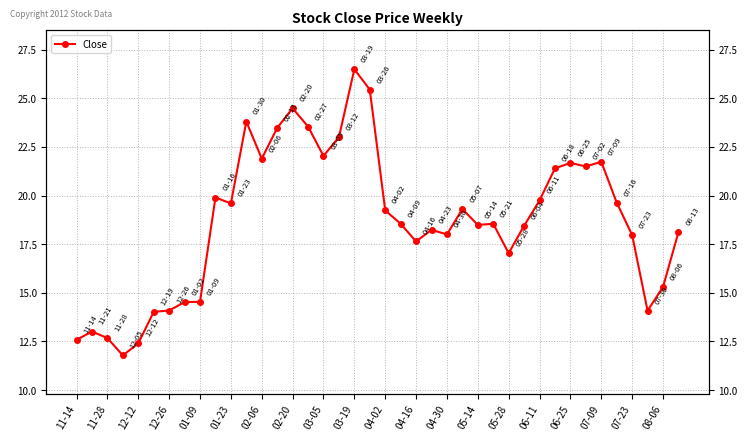

The value at 39 is 32.3. True or false?

False